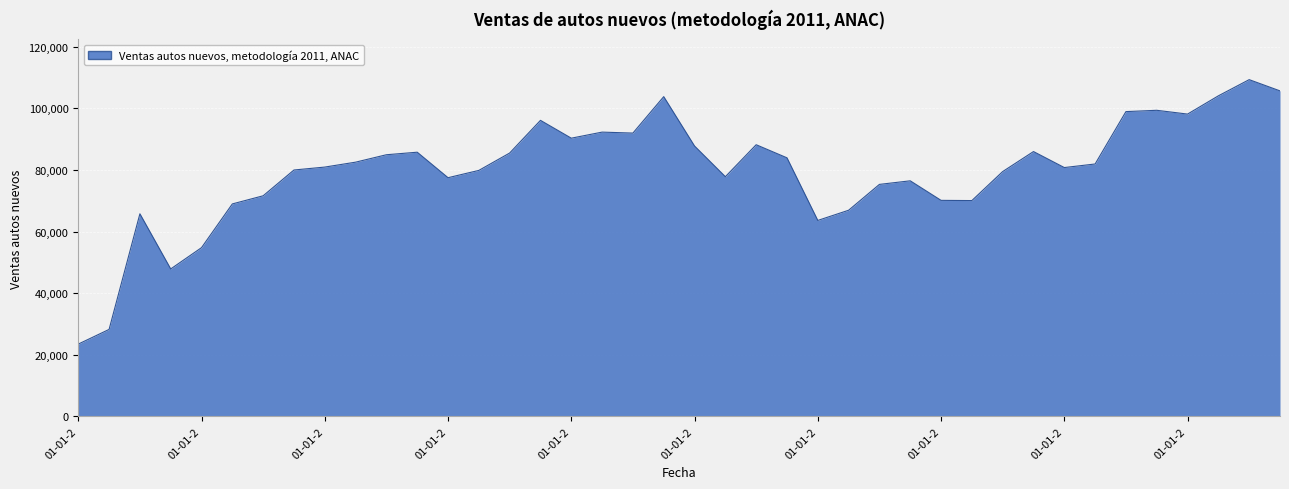

How many lines are shown in the chart?

1